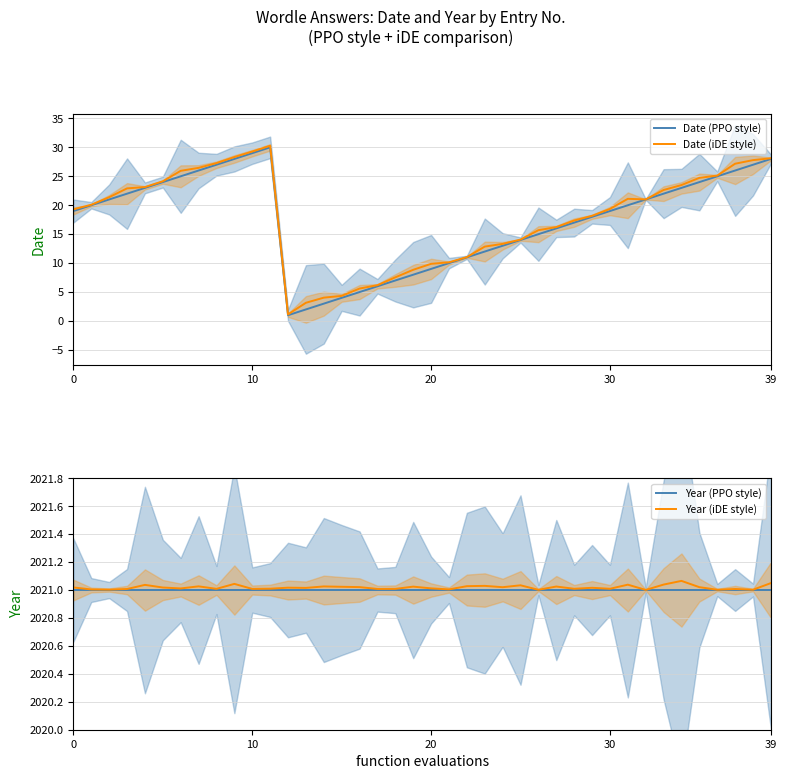

The Date (iDE style) series shows 28.1 at 39. True or false?

True